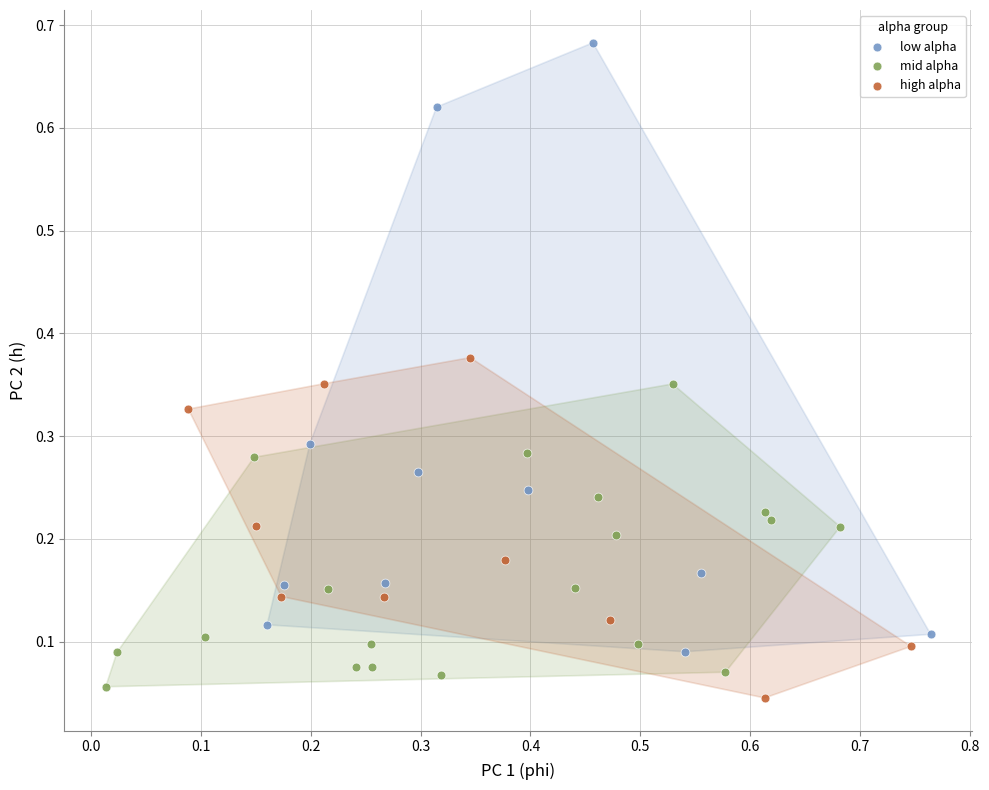

Which series reaches the maximum Y coordinate?

low alpha